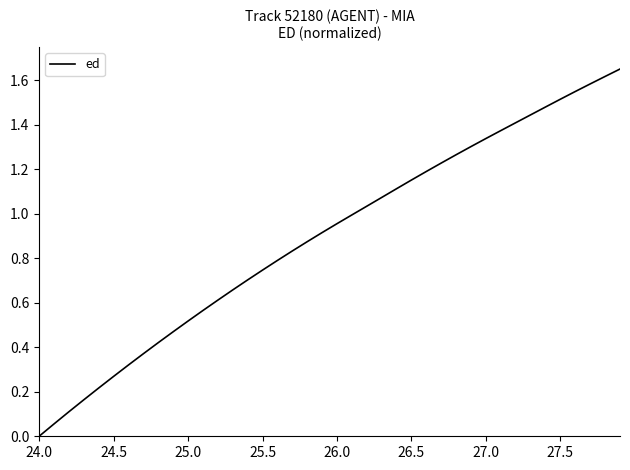

How many lines are shown in the chart?

1